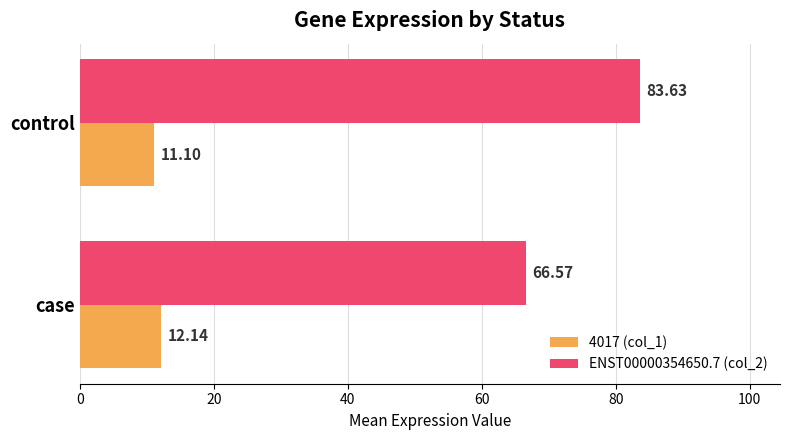

What is the minimum value shown in the chart?

11.1